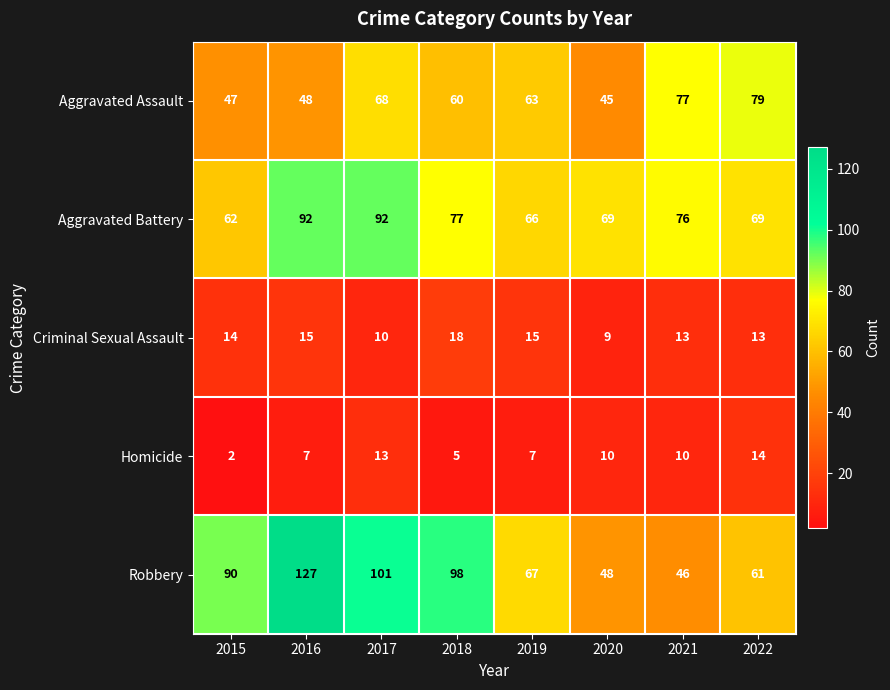

At 2021, list the series in order from smallest to largest.

Homicide, Criminal Sexual Assault, Robbery, Aggravated Battery, Aggravated Assault